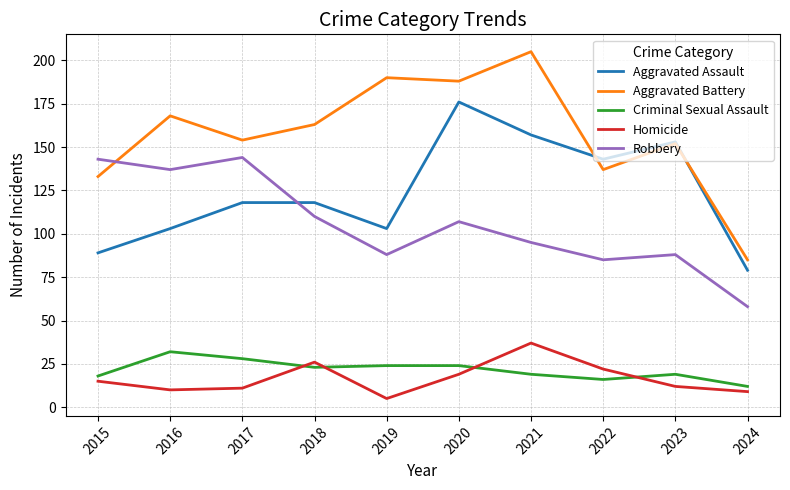

True or false: Aggravated Assault has a value of 118 at 2017.

True